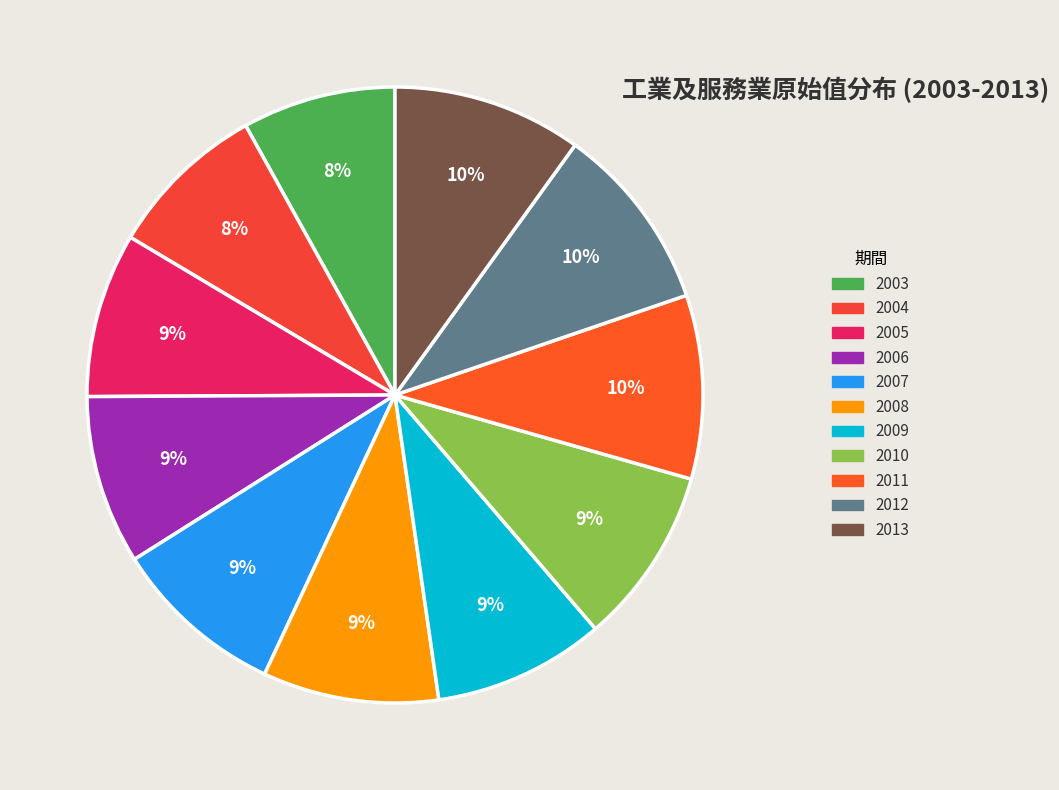

Is the sum of 2011 and 2008 greater than half?

No